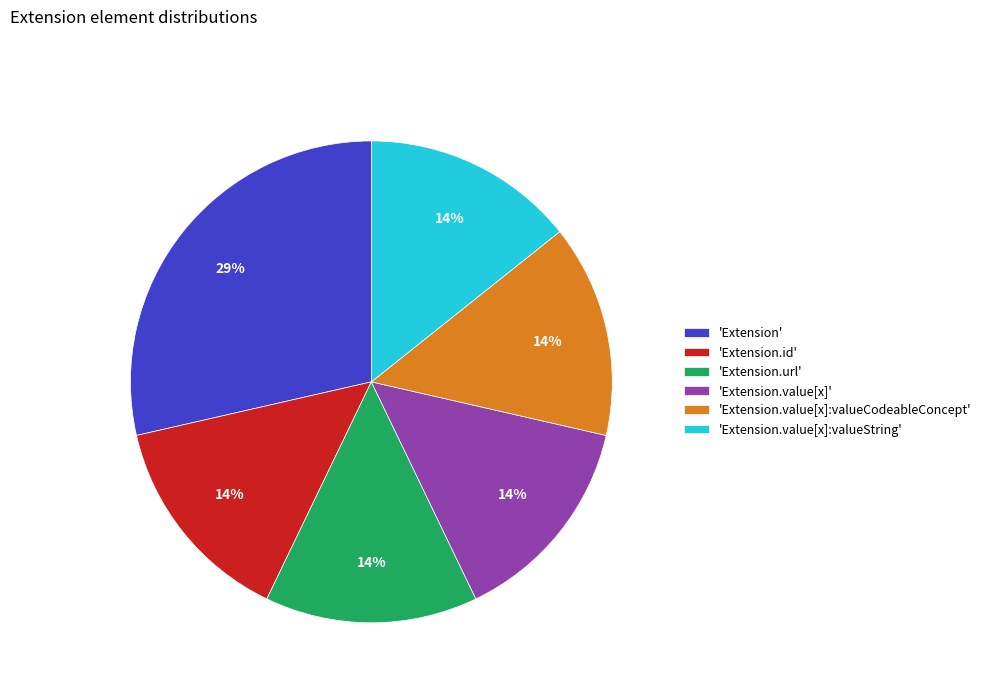

Is it true that 'Extension' is 40% of the pie?

False